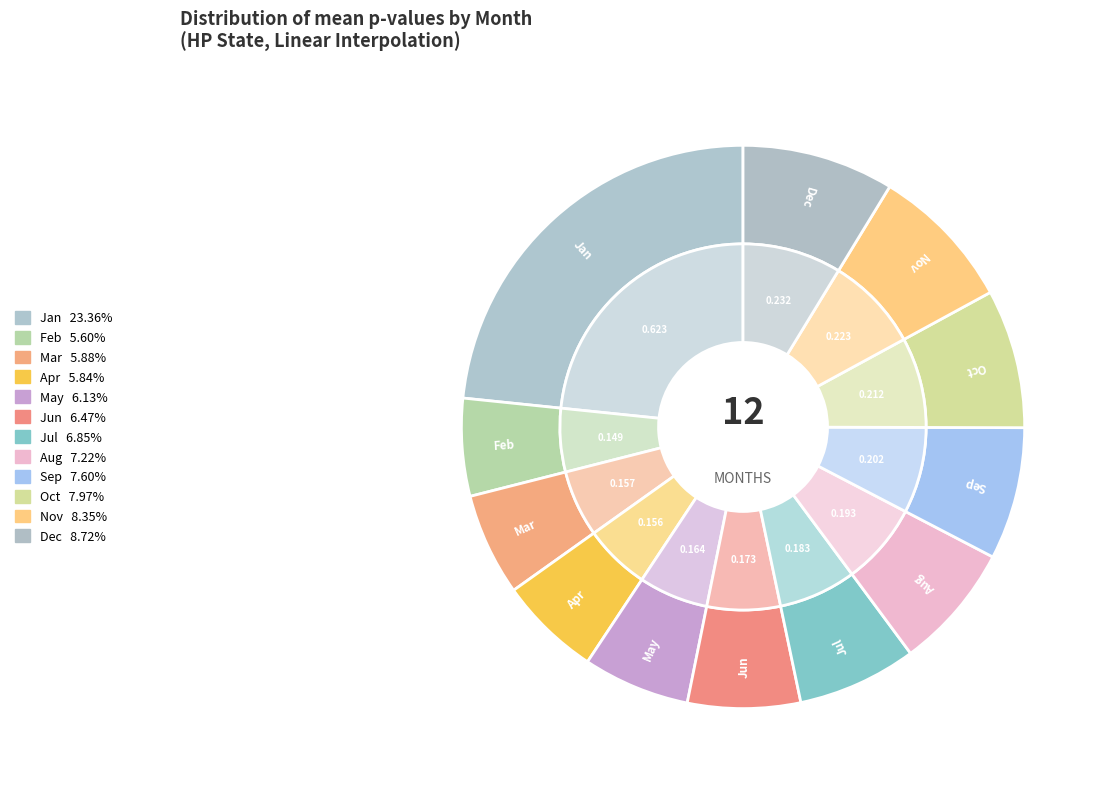

Does any single category account for the majority?

No